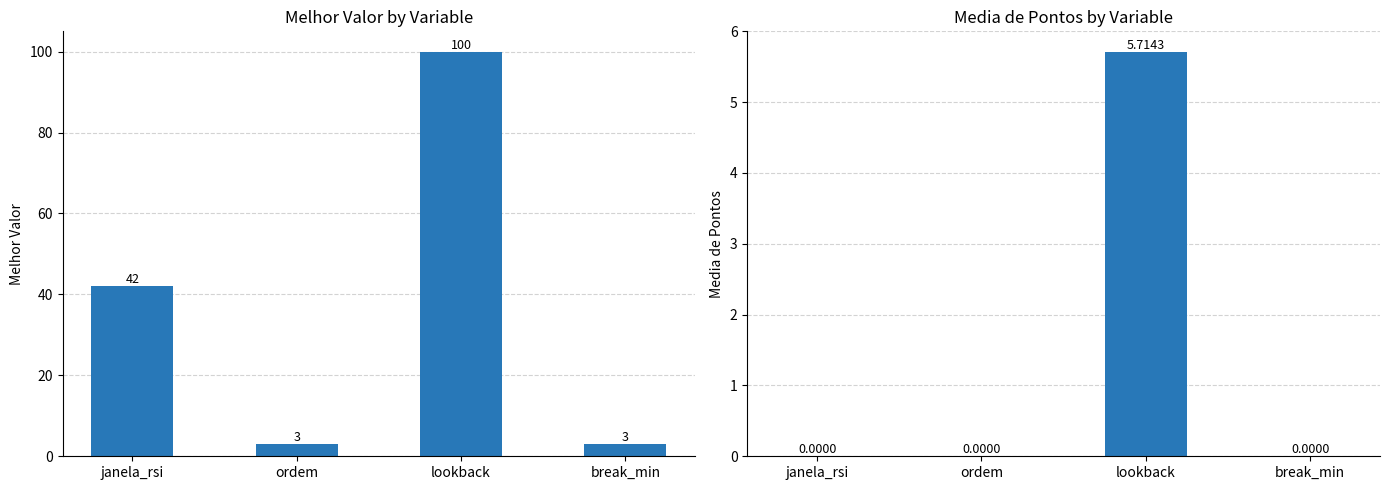

Which label corresponds to the largest value in the chart?

lookback